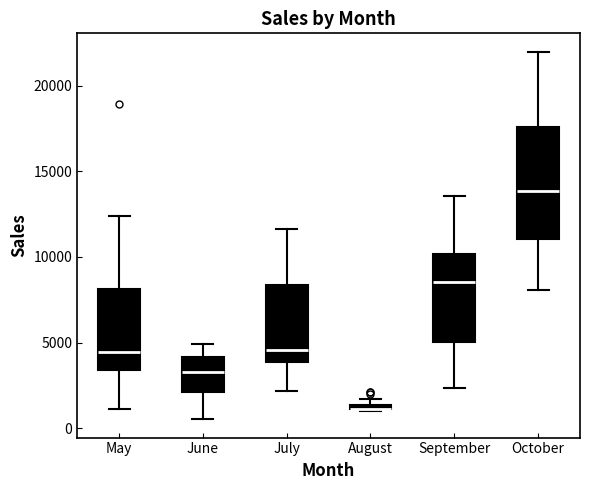

Where is the lower edge of the box for September on the y-axis? The values are not printed on the chart, so give them approximately, as read against the axis.

5000